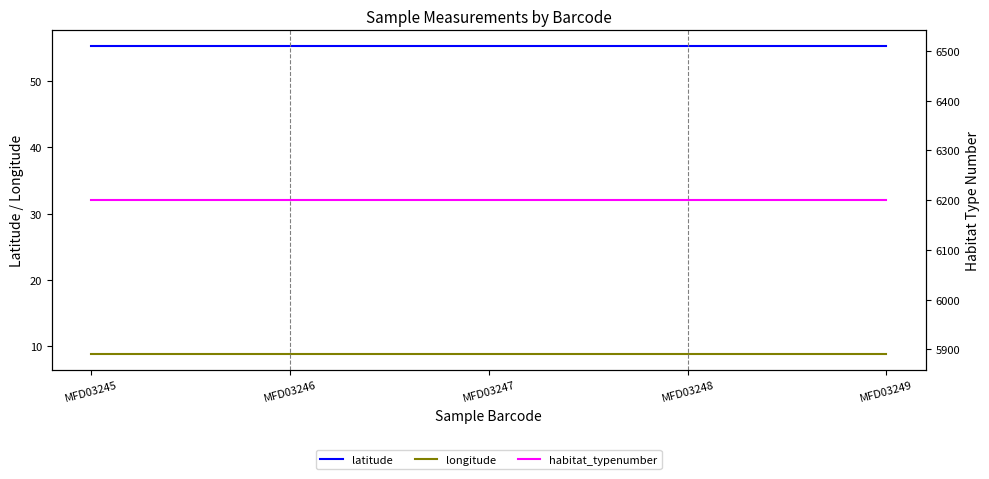

Reading left to right, transcribe all the data shown in this chart.

latitude: 55.3	55.3	55.3	55.3	55.3
longitude: 8.8	8.8	8.8	8.8	8.8
habitat_typenumber: 6200.0	6200.0	6200.0	6200.0	6200.0